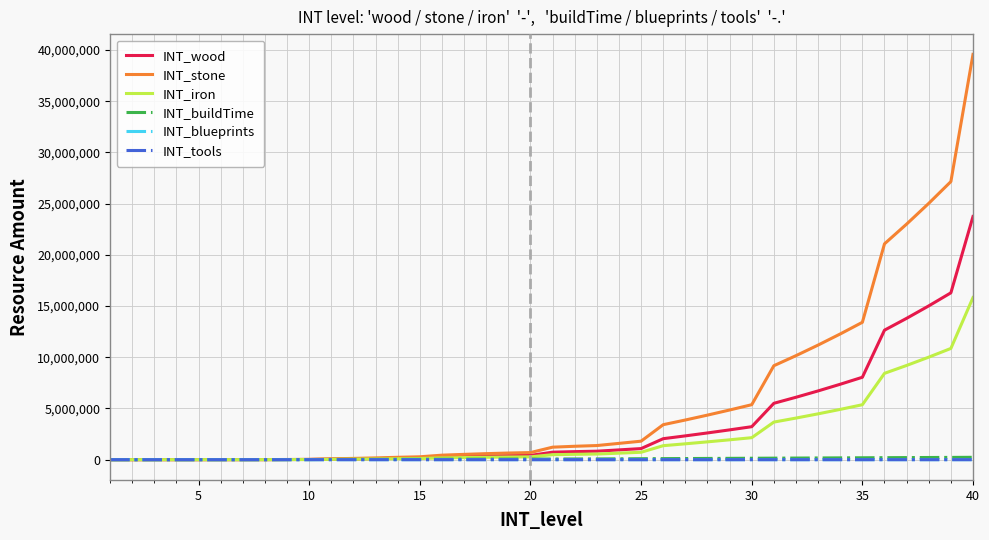

Where does the INT_wood series first go above 732707?

21